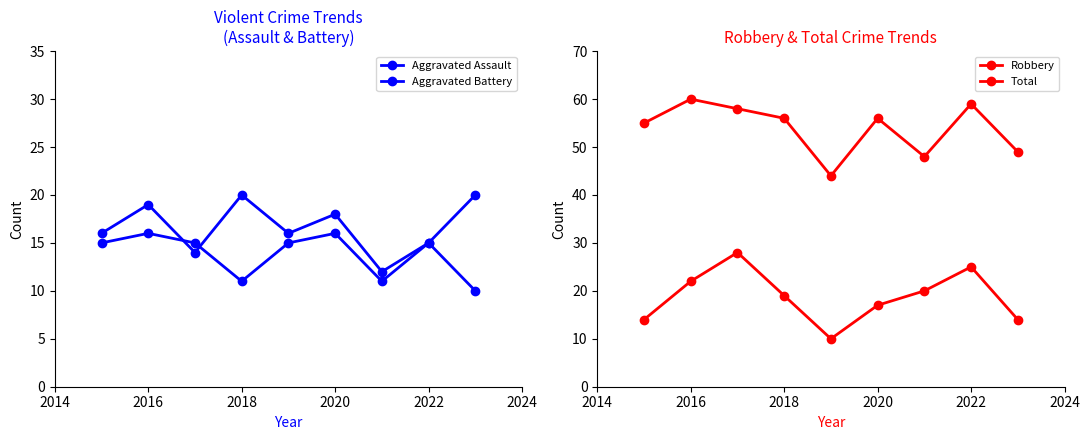

Reading right to left, what are all the values shown in this chart?

Aggravated Assault: 20	15	12	18	16	20	14	19	16
Aggravated Battery: 10	15	11	16	15	11	15	16	15
Robbery: 14	25	20	17	10	19	28	22	14
Total: 49	59	48	56	44	56	58	60	55